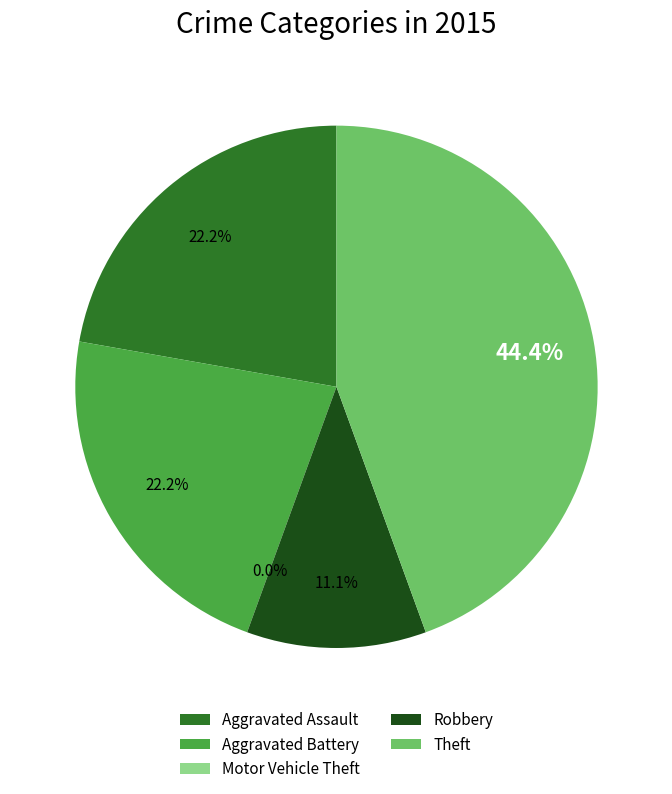

How many slices are in this pie chart?

5